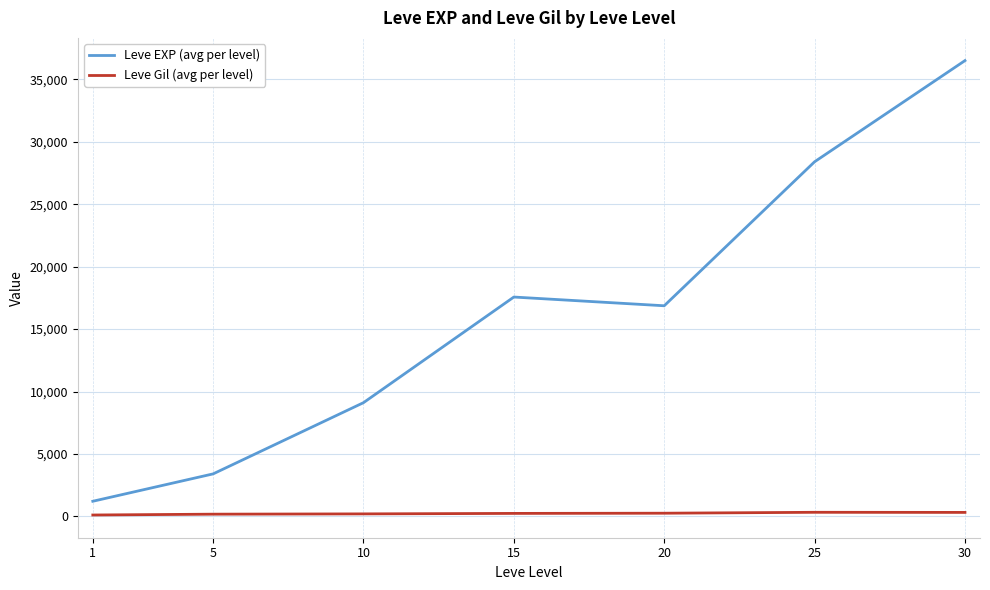

Which series has the largest total across all categories?

Leve EXP (avg per level)